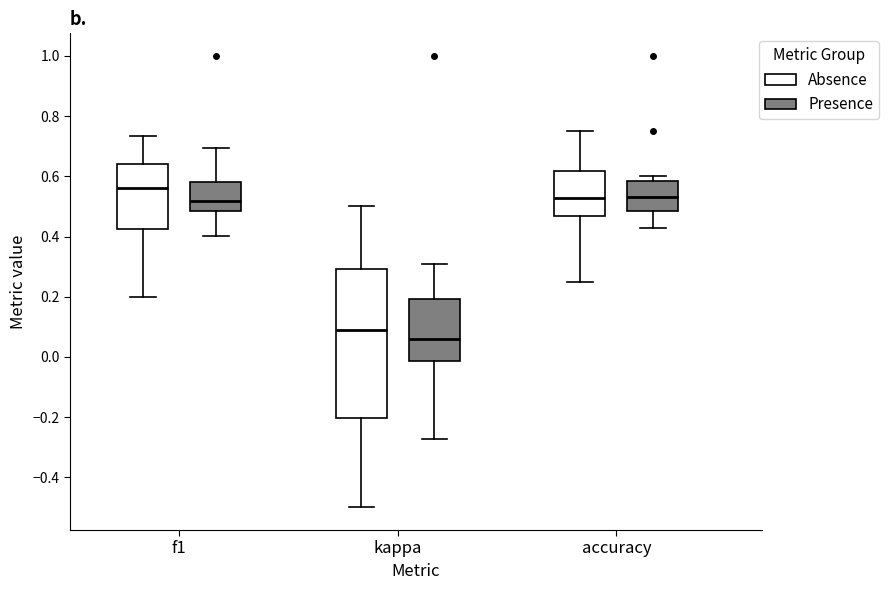

Which box's median line is the highest?

f1 (Absence)